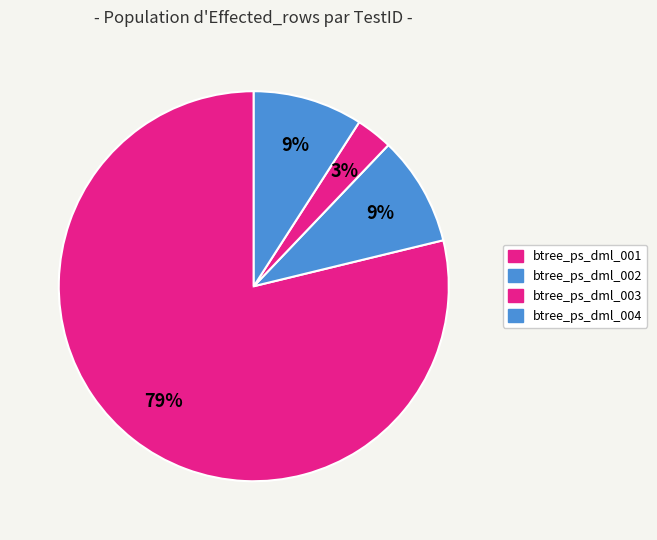

To the nearest percent, what is the combined percentage of btree_ps_dml_001 and btree_ps_dml_003?

82%